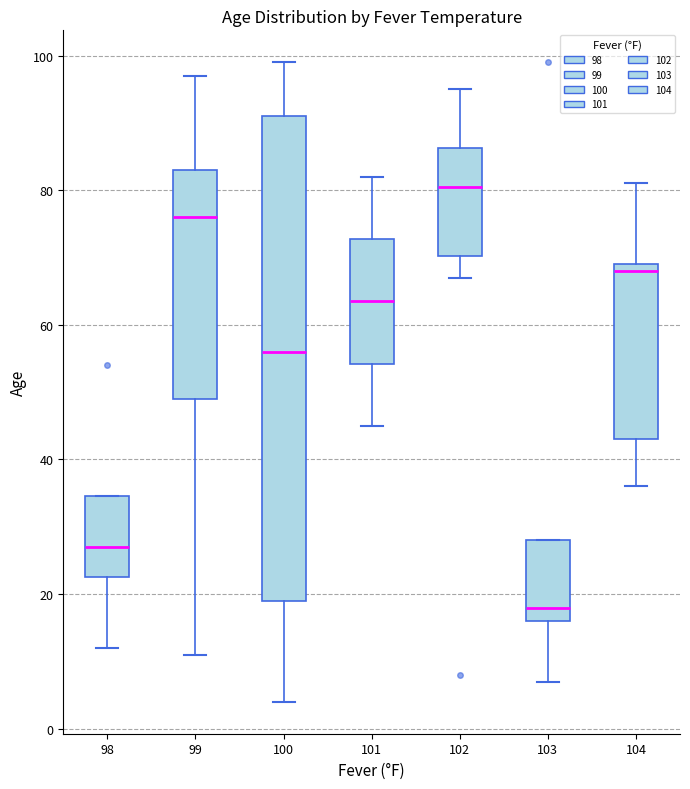

Which box is the tallest, from its lower edge to its upper edge?

100